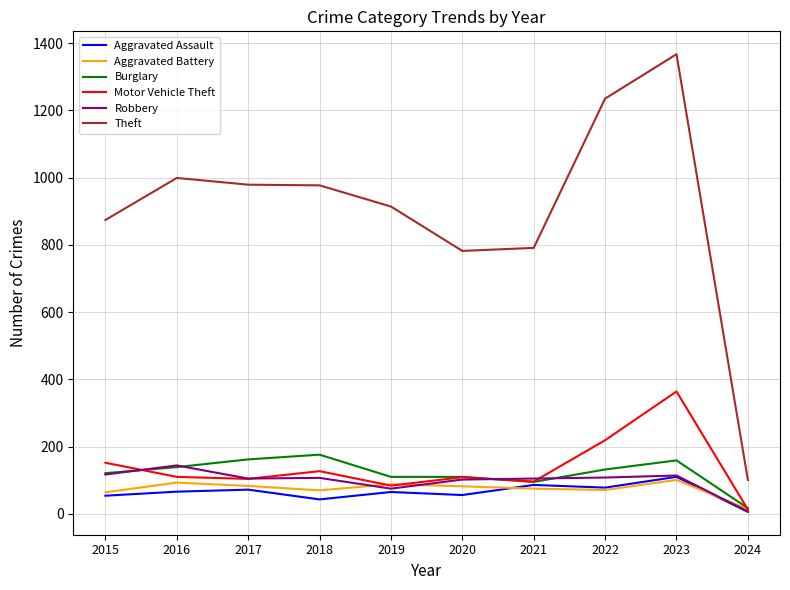

What is the highest value of the Aggravated Assault series?

110